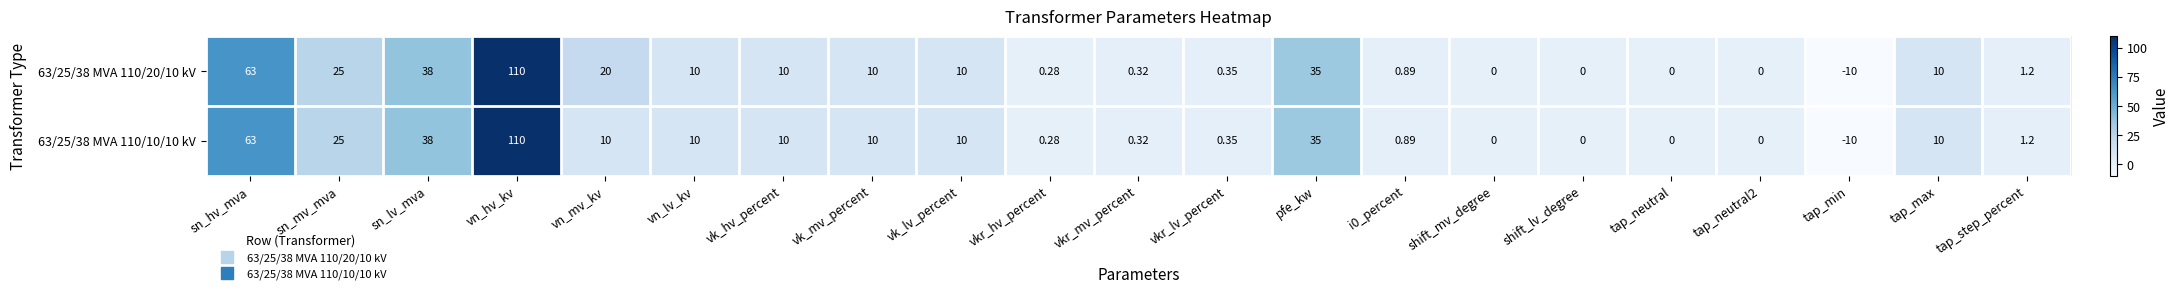

How many categories are shown in the chart?

21